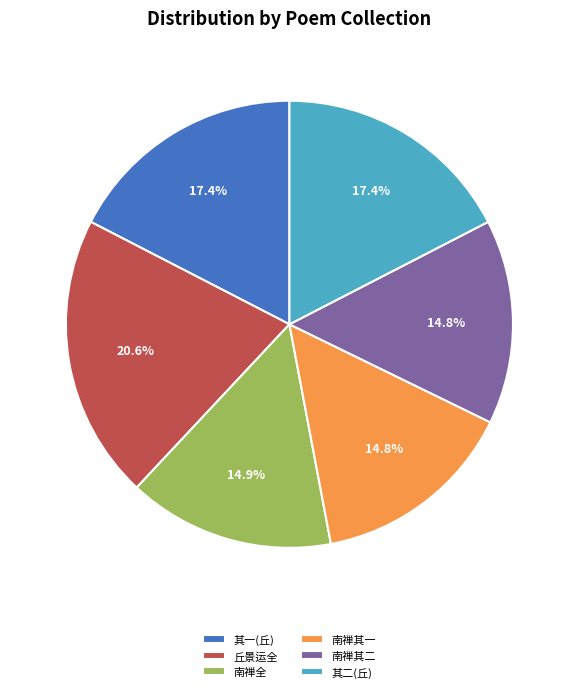

Which slice is the largest?

丘景运全